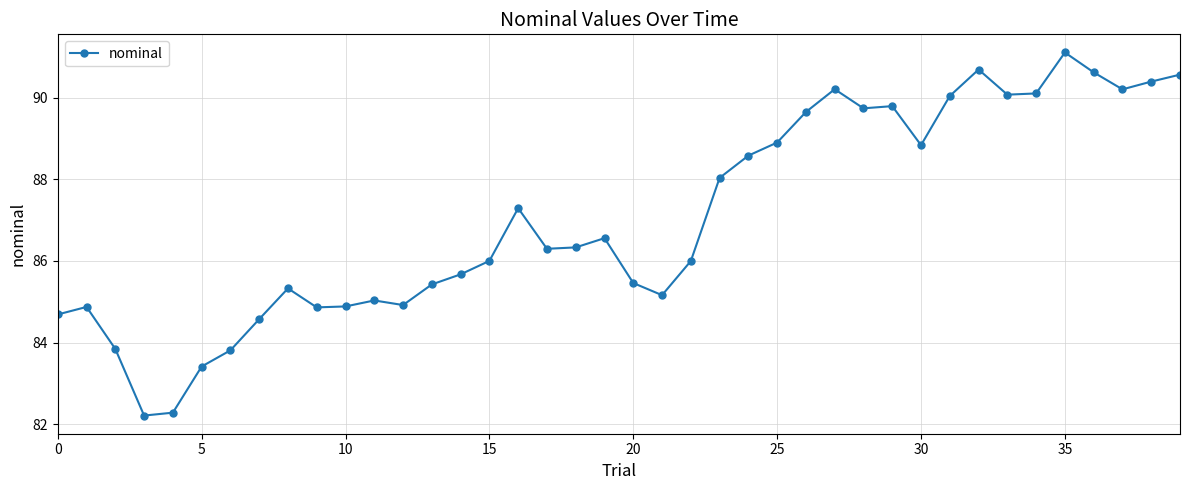

What is the value of the 10th point from the left?

84.9